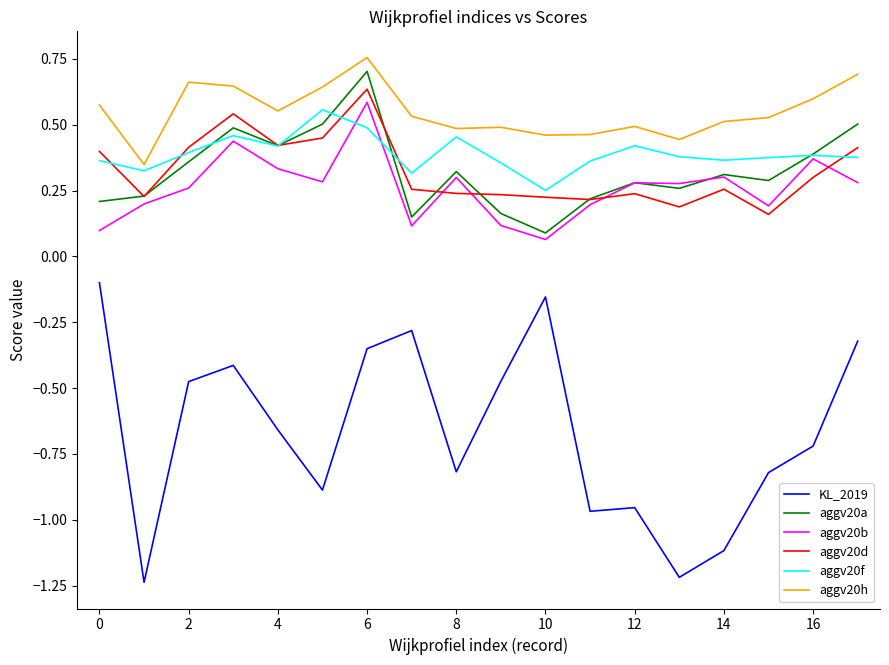

True or false: aggv20a and KL_2019 intersect in this chart.

False